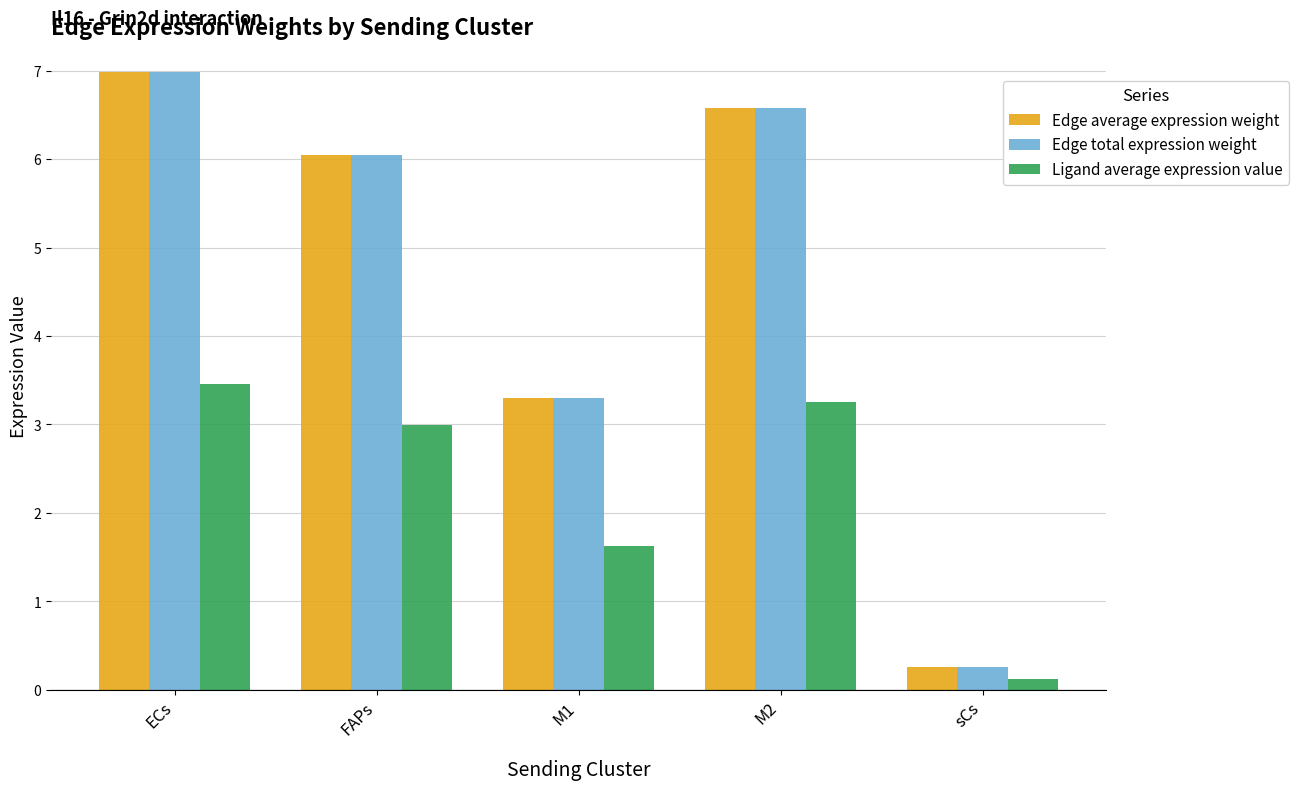

Reading left to right, transcribe all the data shown in this chart.

Edge average expression weight: 7.0	6.1	3.3	6.6	0.3
Edge total expression weight: 7.0	6.1	3.3	6.6	0.3
Ligand average expression value: 3.5	3.0	1.6	3.3	0.1